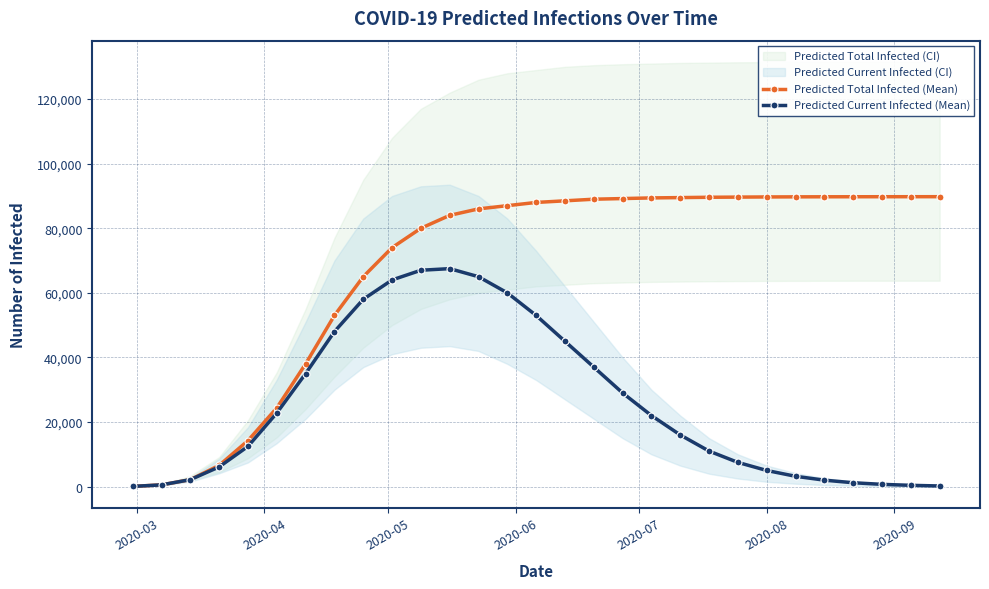

What is the average value of the Predicted Current Infected (Mean) series?

25580